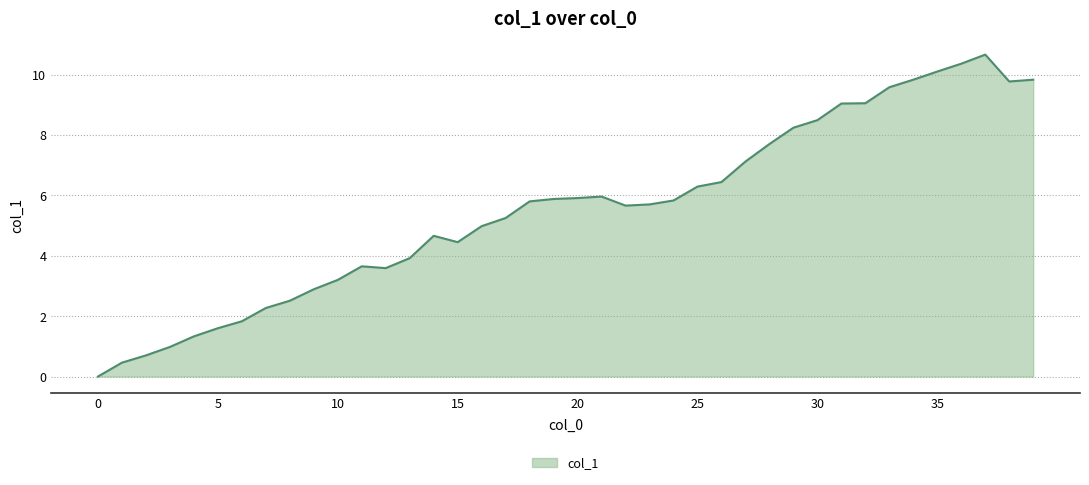

What is the difference between the maximum and minimum values?

10.7